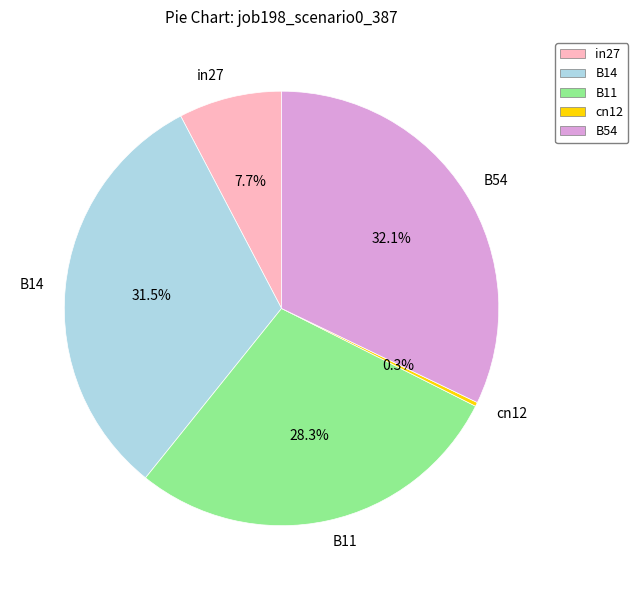

Is it true that B11 is 21% of the pie?

False